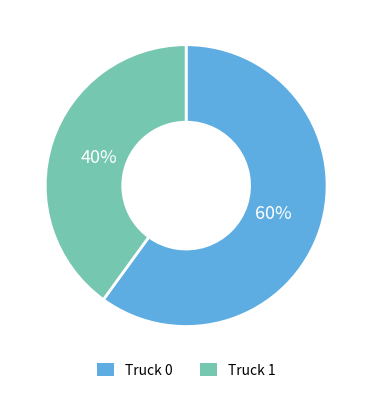

Does Truck 1 represent more than half of the total?

No